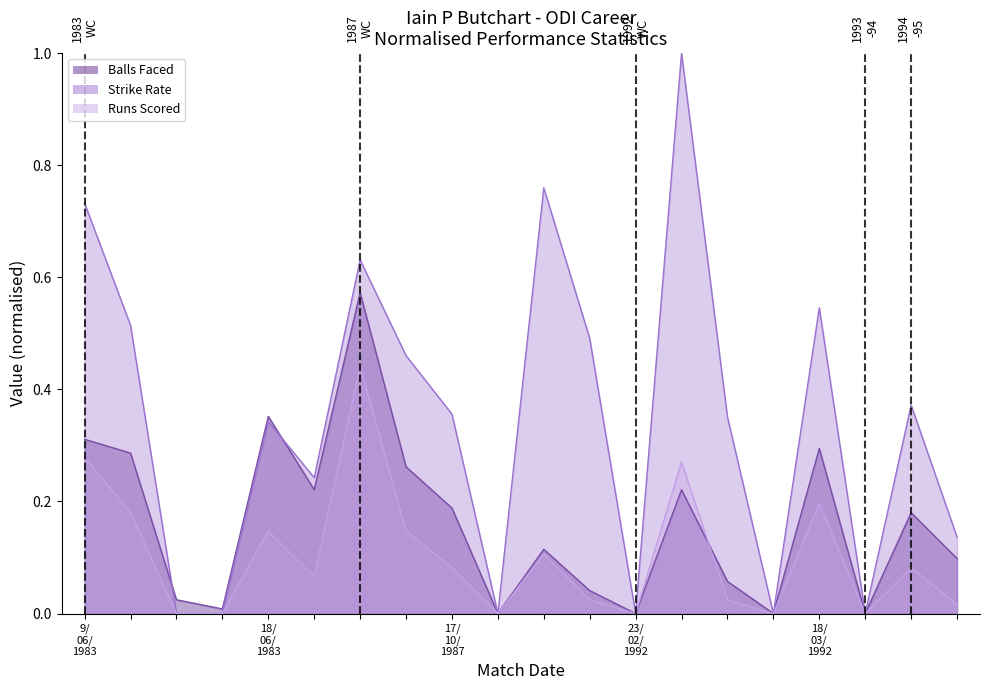

True or false: Strike Rate and Runs Scored cross at least once.

False